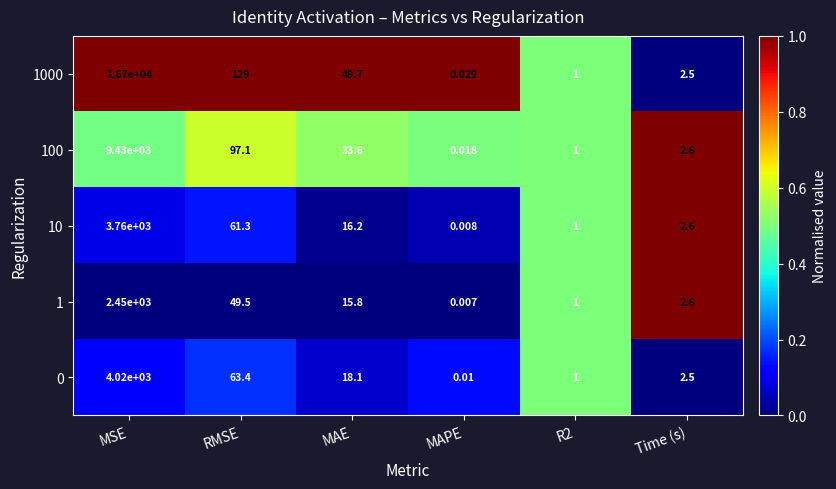

Which category has the lowest value in the 100 series?

MAPE